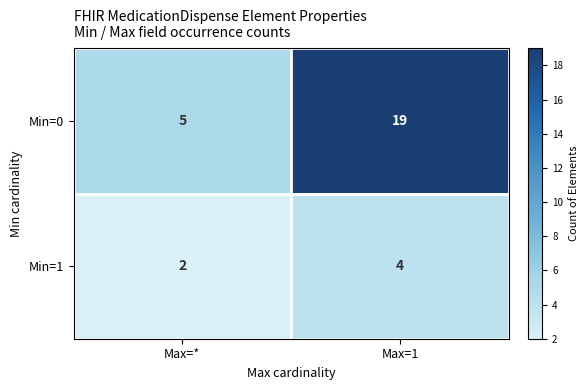

Reading left to right, list all the values displayed in this chart.

Min=0: 5	19
Min=1: 2	4